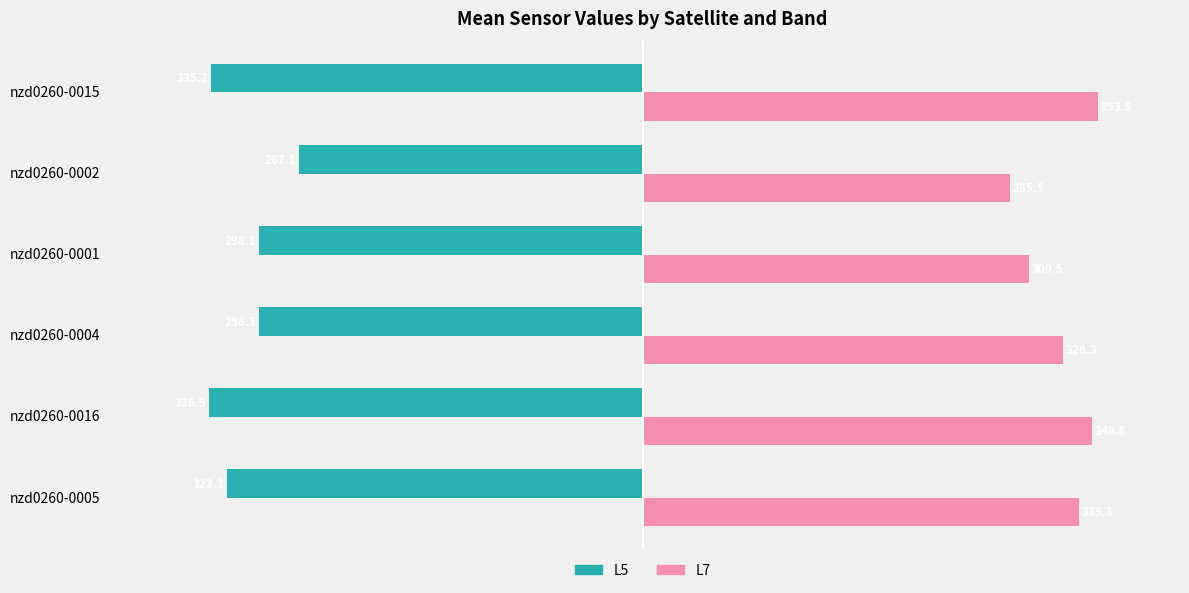

List the labels in order of L7 value, smallest first.

nzd0260-0002, nzd0260-0001, nzd0260-0004, nzd0260-0005, nzd0260-0016, nzd0260-0015